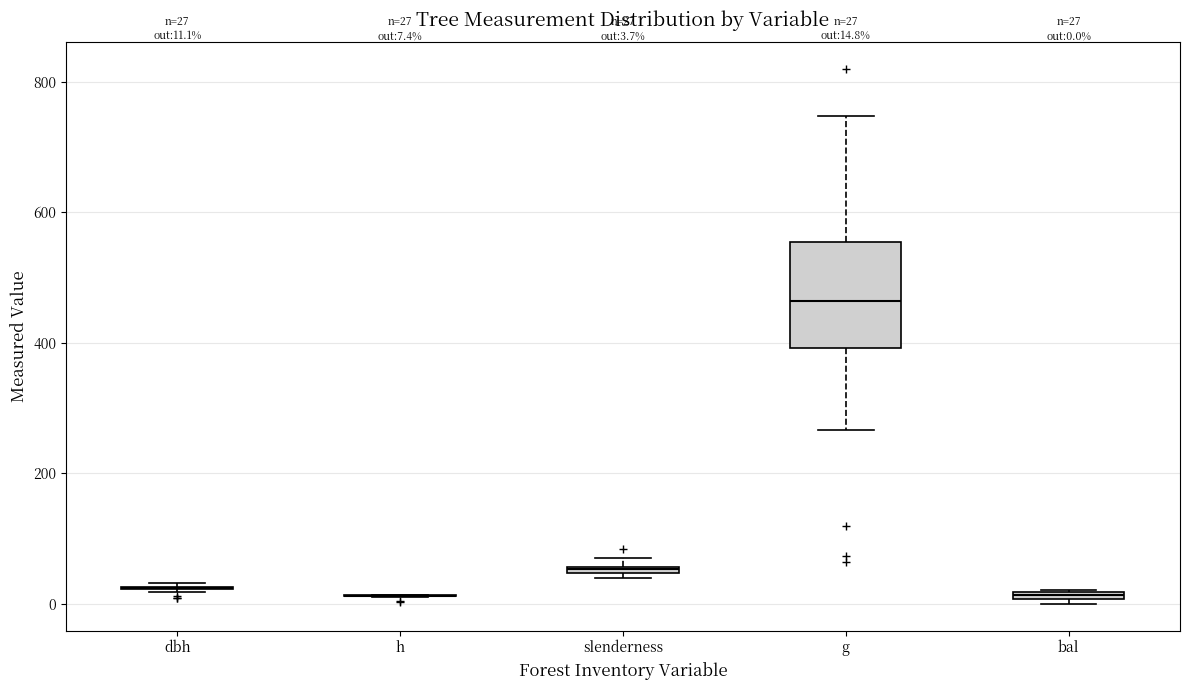

Comparing the boxes themselves (not the whiskers), which one is the tallest?

g